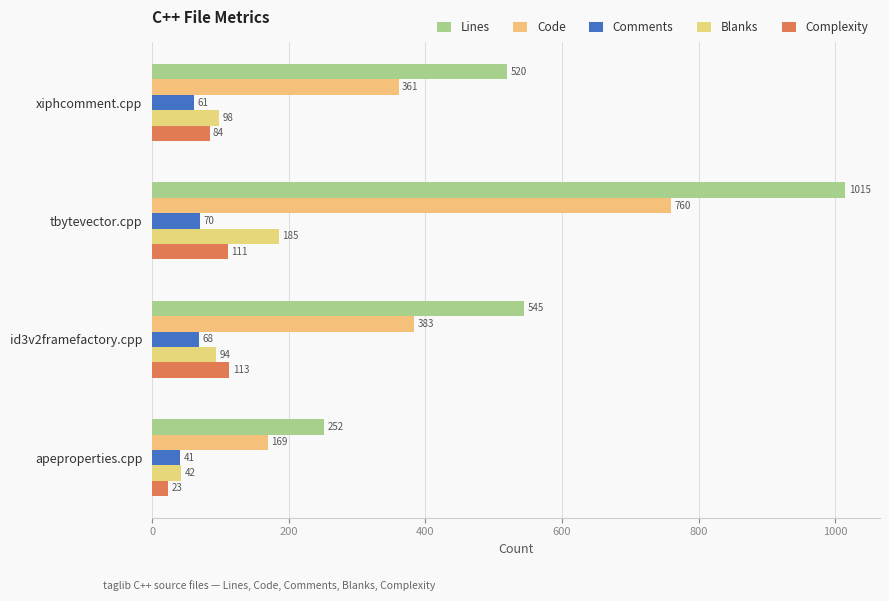

At how many categories does at least one series exceed 207?

4